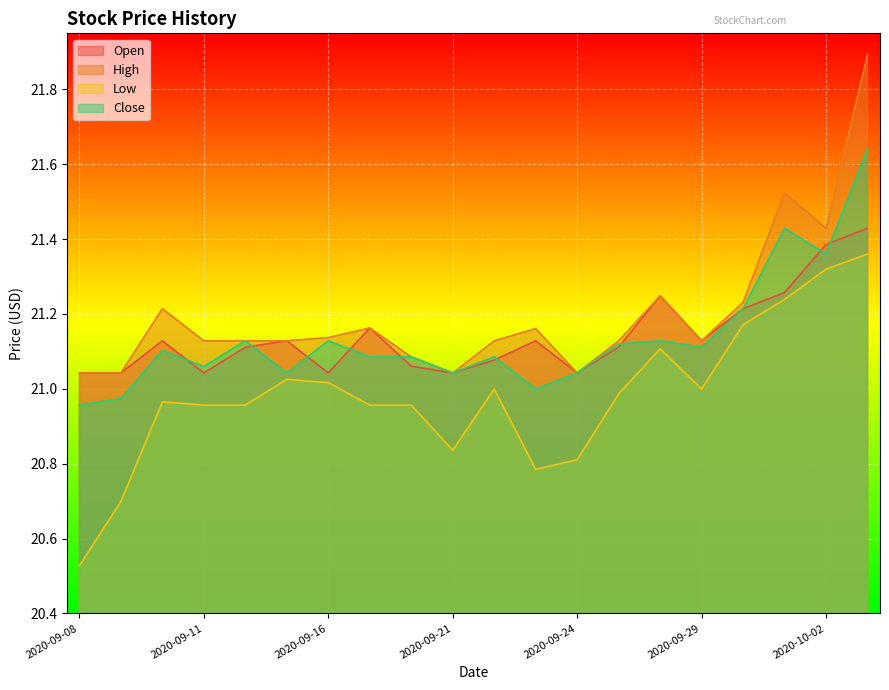

What is the minimum value shown in the chart?

20.5